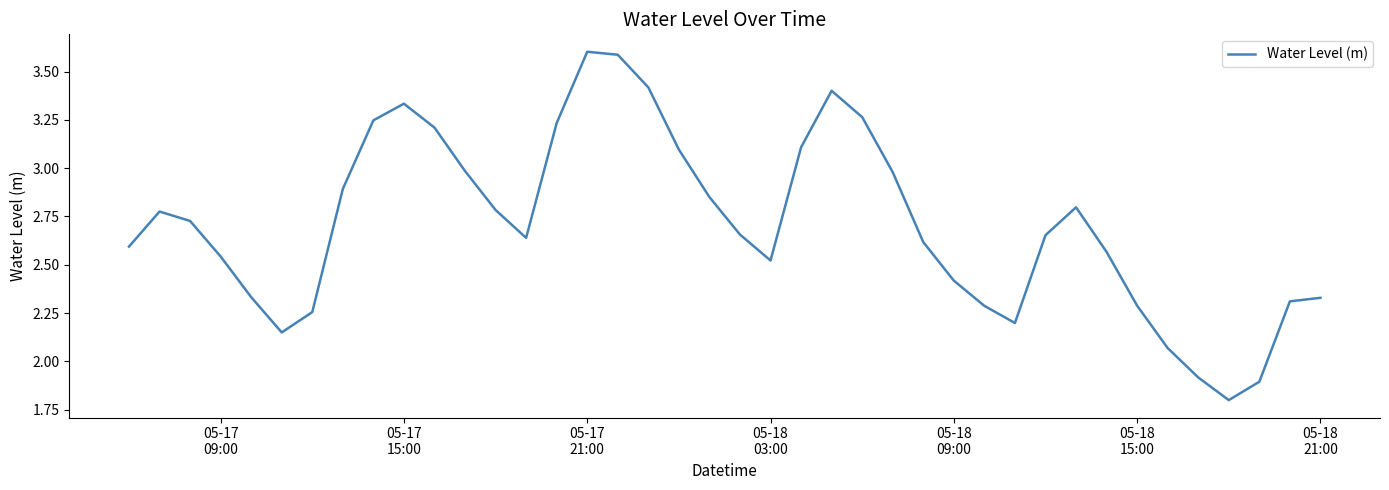

What is the difference between the maximum and minimum values?

1.8